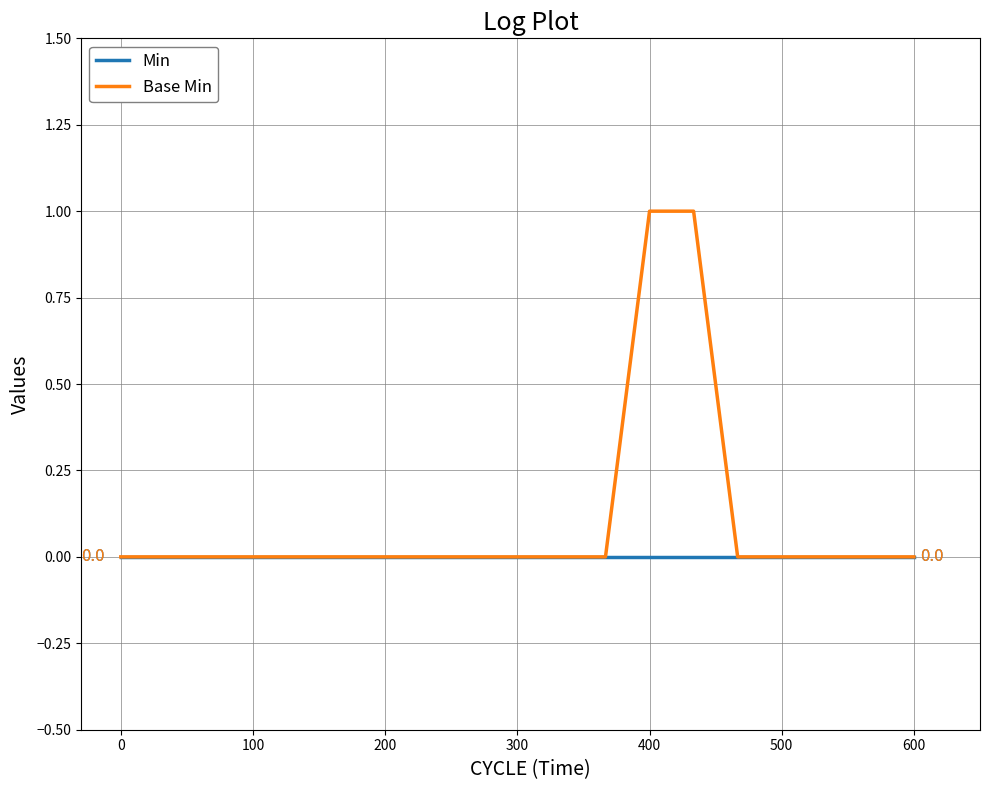

List the series in order of their overall mean, lowest first.

Min, Base Min